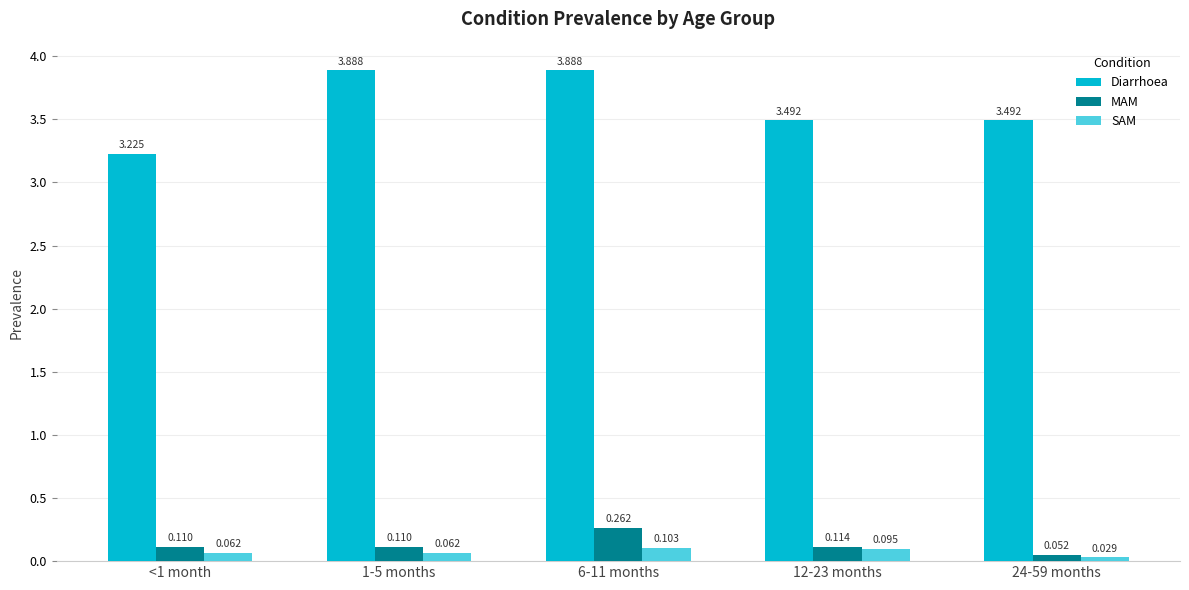

Is the value of Diarrhoea at 6-11 months greater than the value of SAM at 24-59 months?

Yes